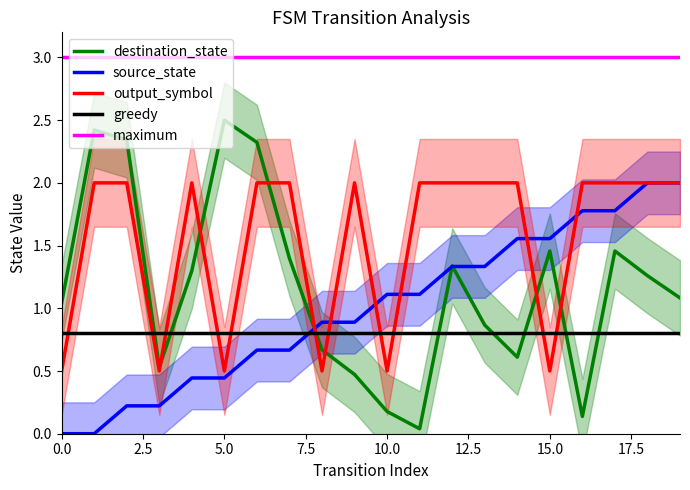

Does the chart have visible grid lines?

No